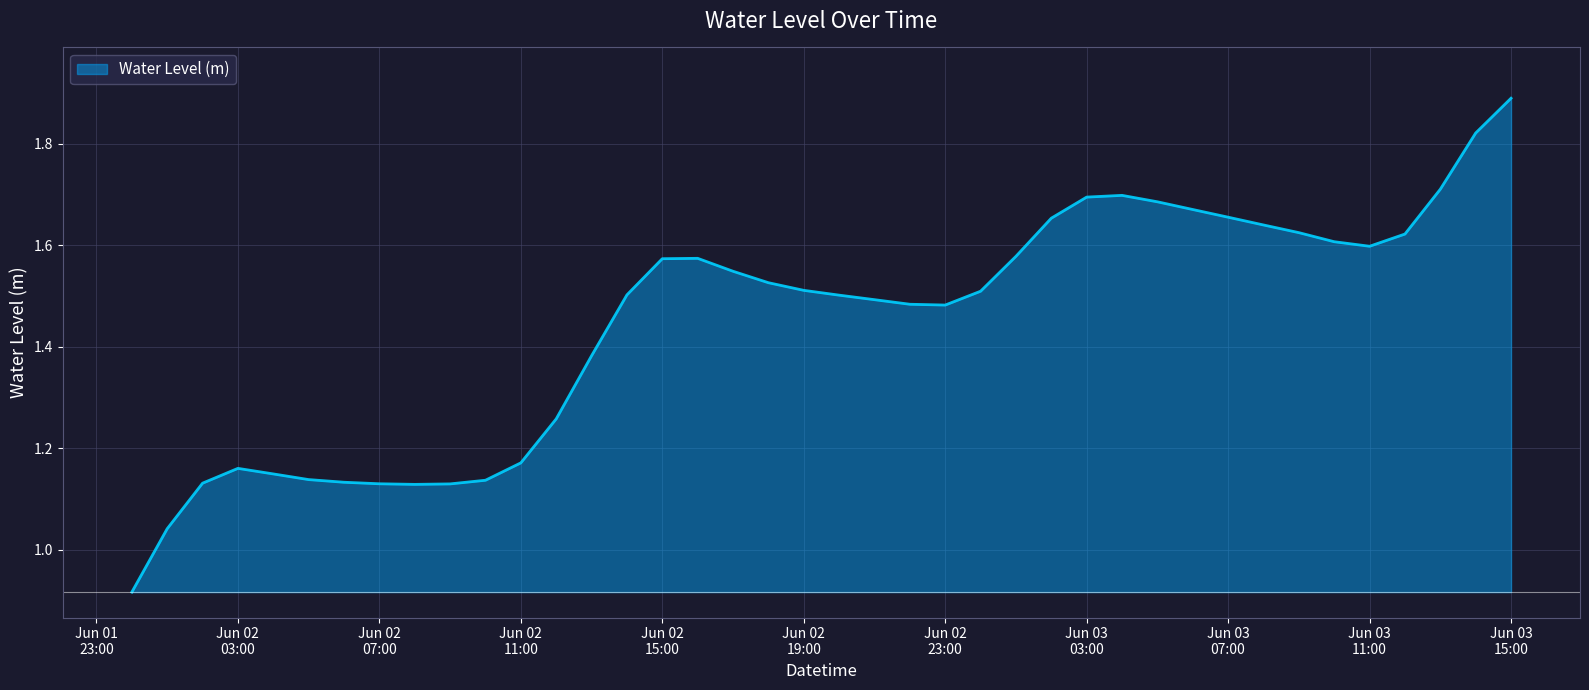

What is the greatest value displayed?

1.9